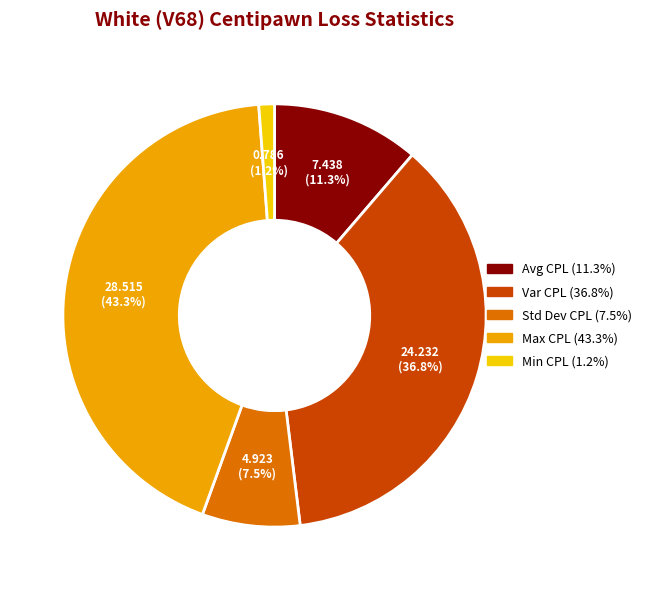

Is there a majority slice in this chart?

No